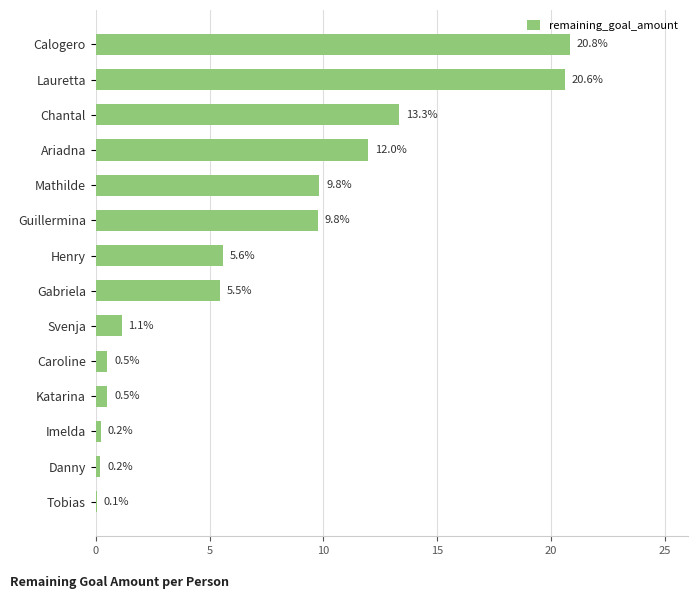

Are the bars horizontal?

Yes